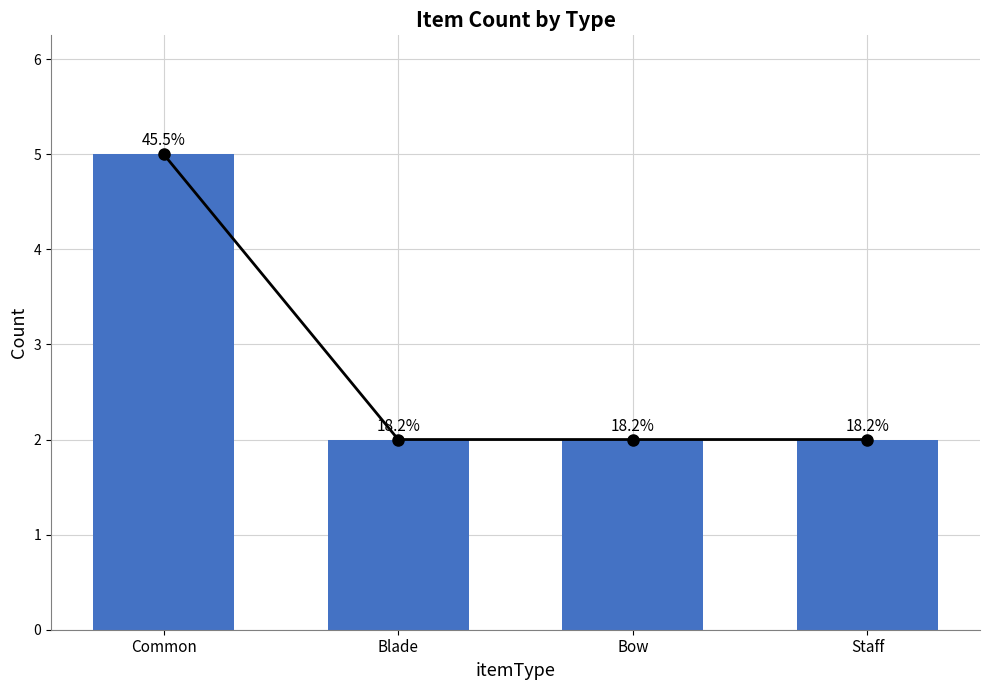

Rank the categories by value from highest to lowest.

Common, Blade, Bow, Staff